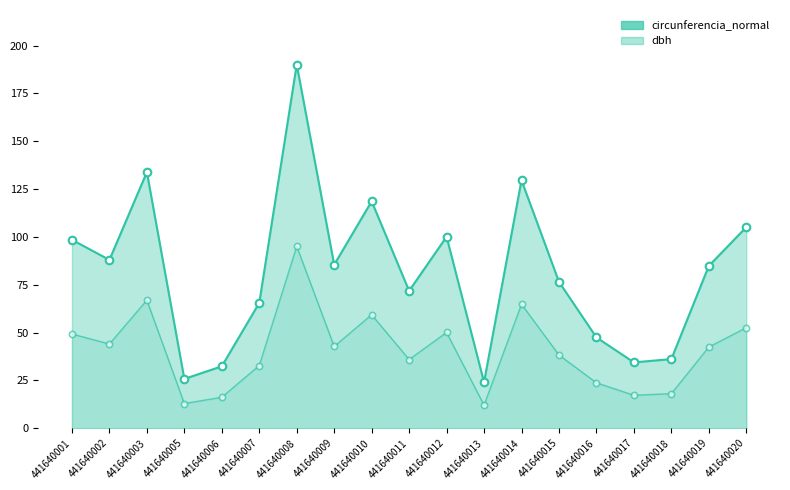

At which category is the sum across all series the highest?

441640008